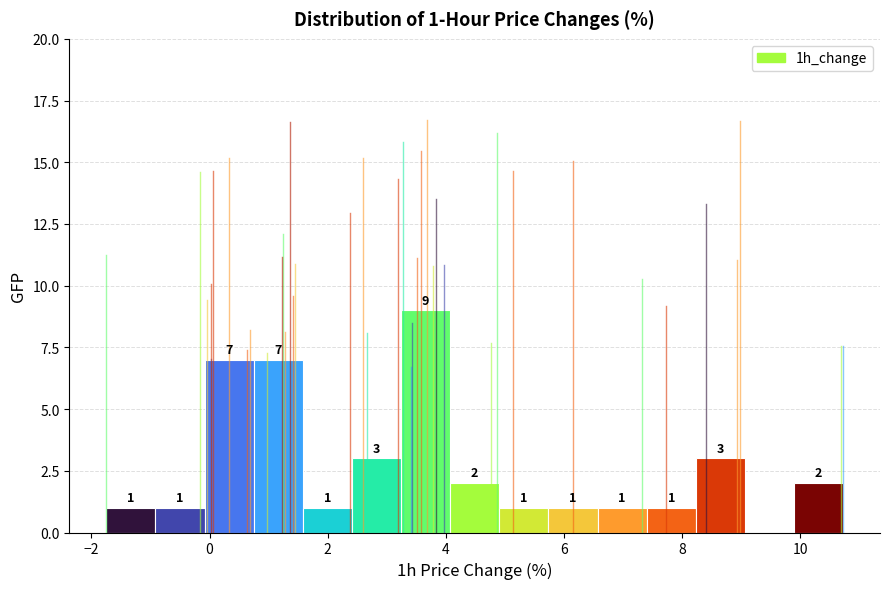

Which range on the x-axis has the tallest bar?

3.2 to 4.0